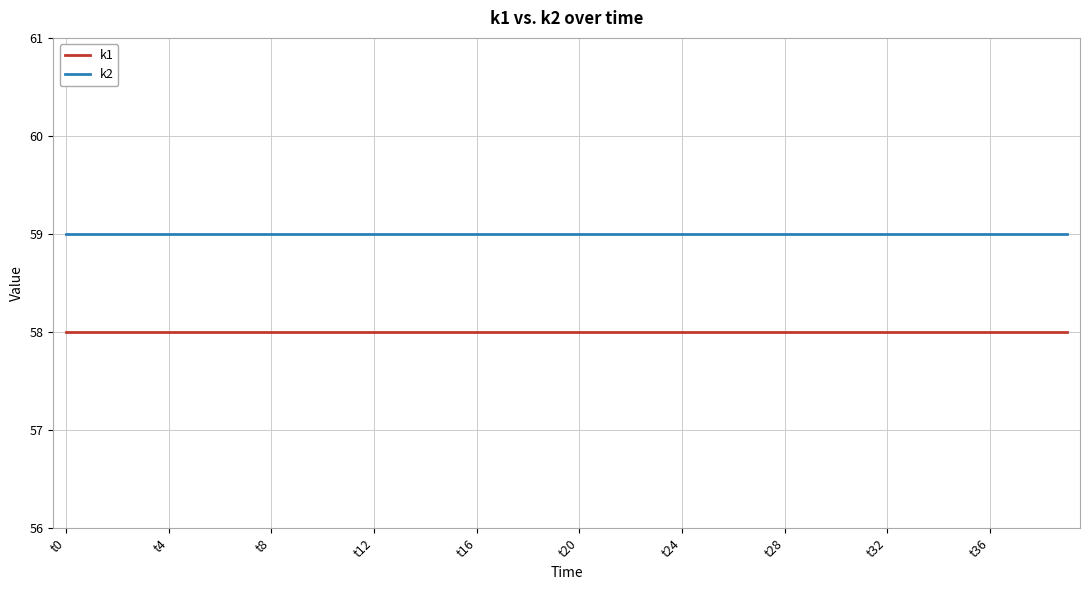

List the series in order of their peak value, highest first.

k2, k1